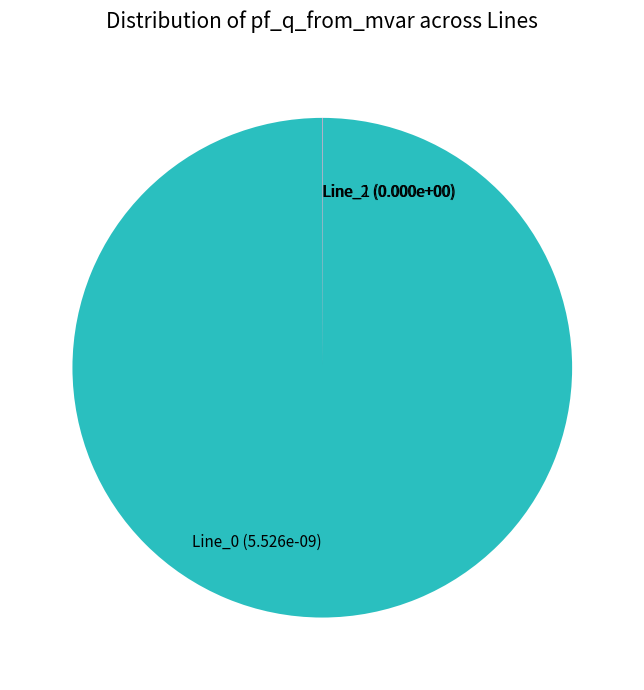

The Line_0 (5.526e-09) slice represents 100% of the pie. True or false?

True